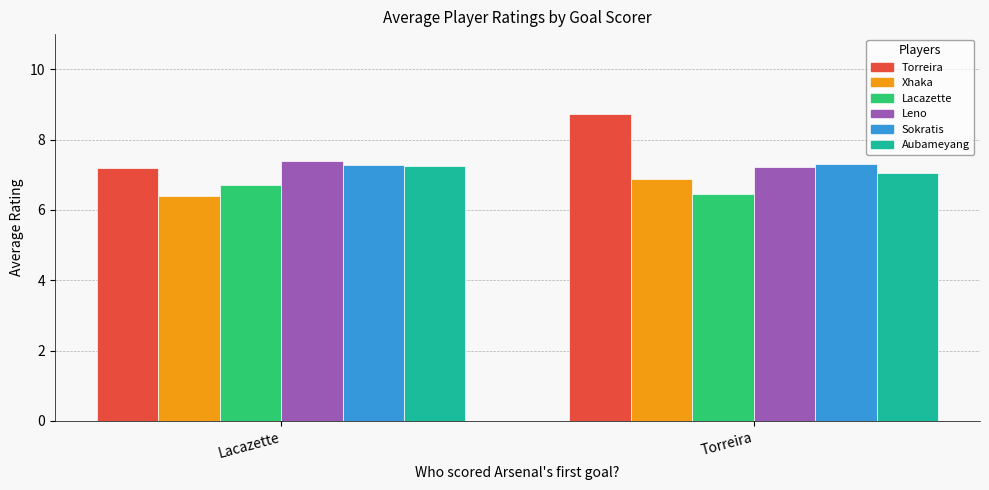

What position from the right is Torreira?

1